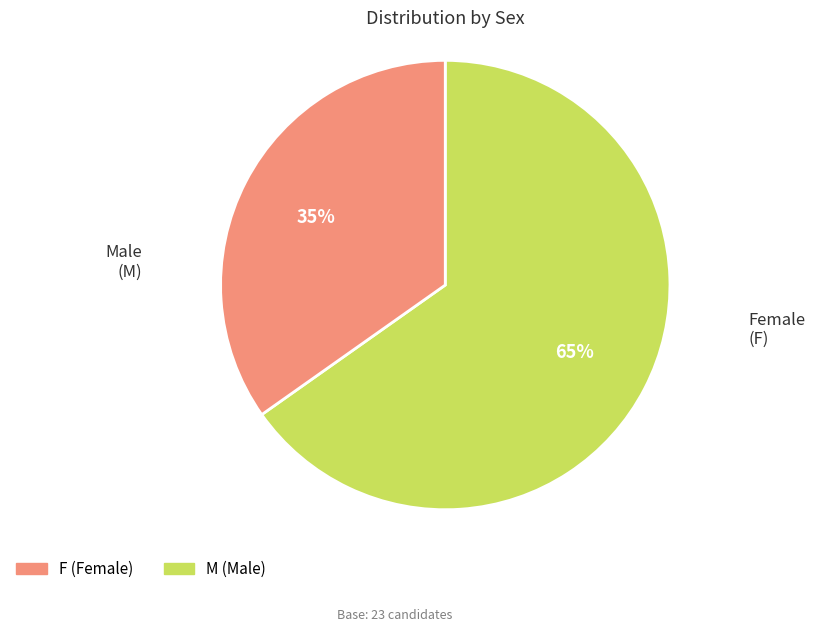

Is there a majority slice in this chart?

Yes